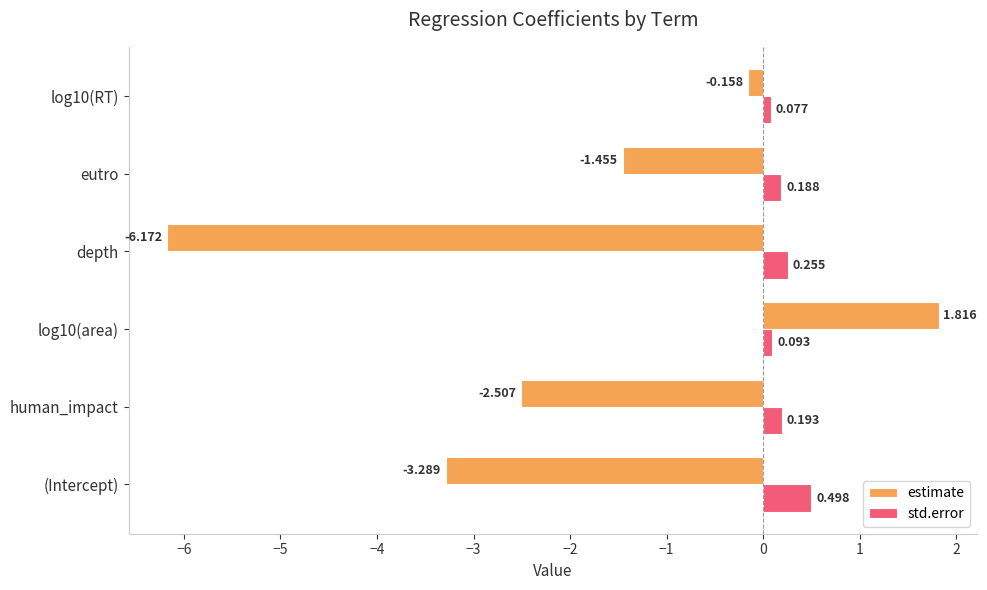

Which label corresponds to the largest value in the chart?

log10(area)